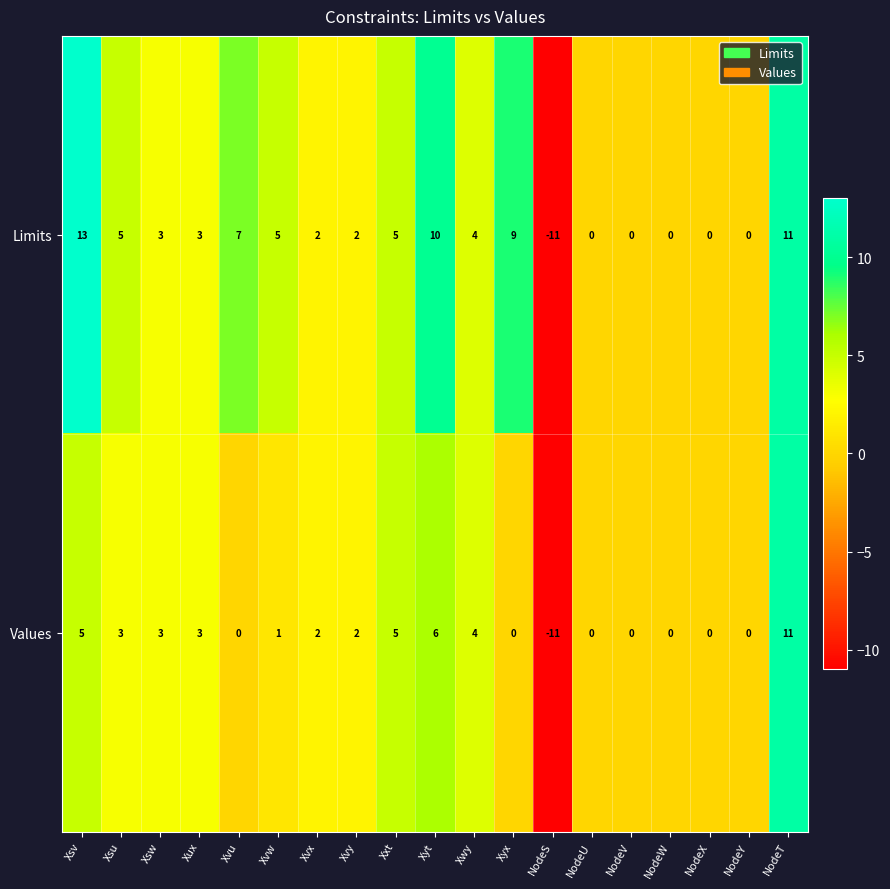

What is the spread (max minus min) of values at Xyt?

4